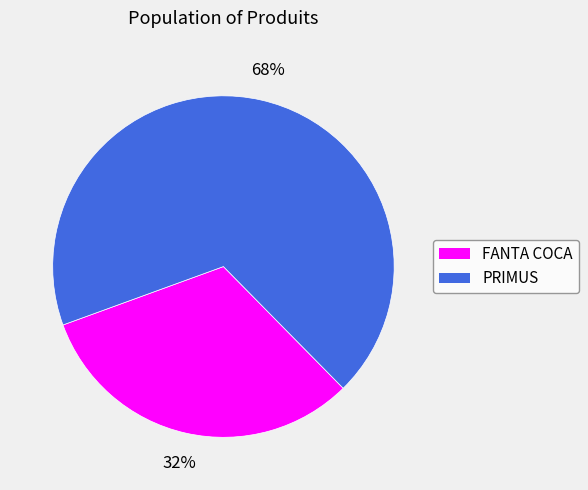

Is there any slice that represents more than half of the pie?

Yes